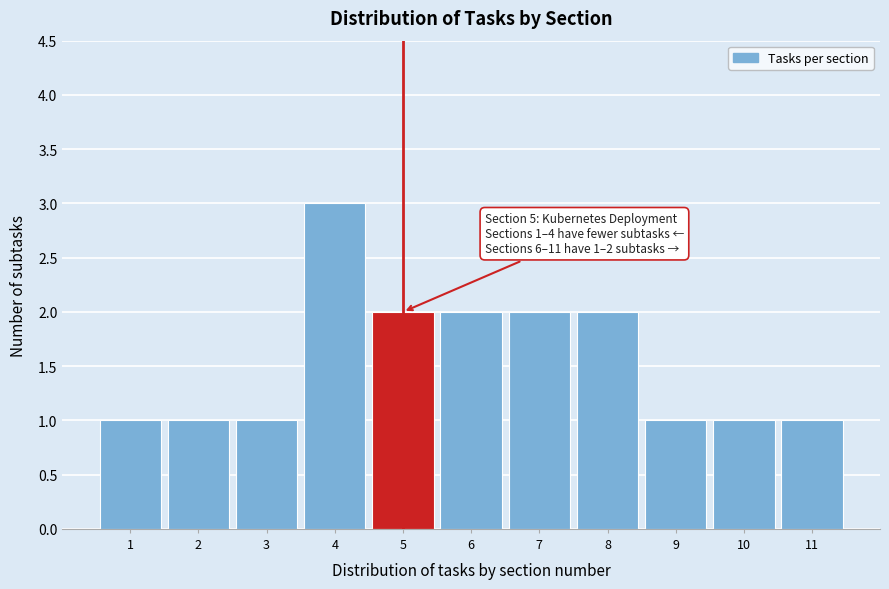

Over which range of the x-axis is the bar tallest?

3.5 to 4.5